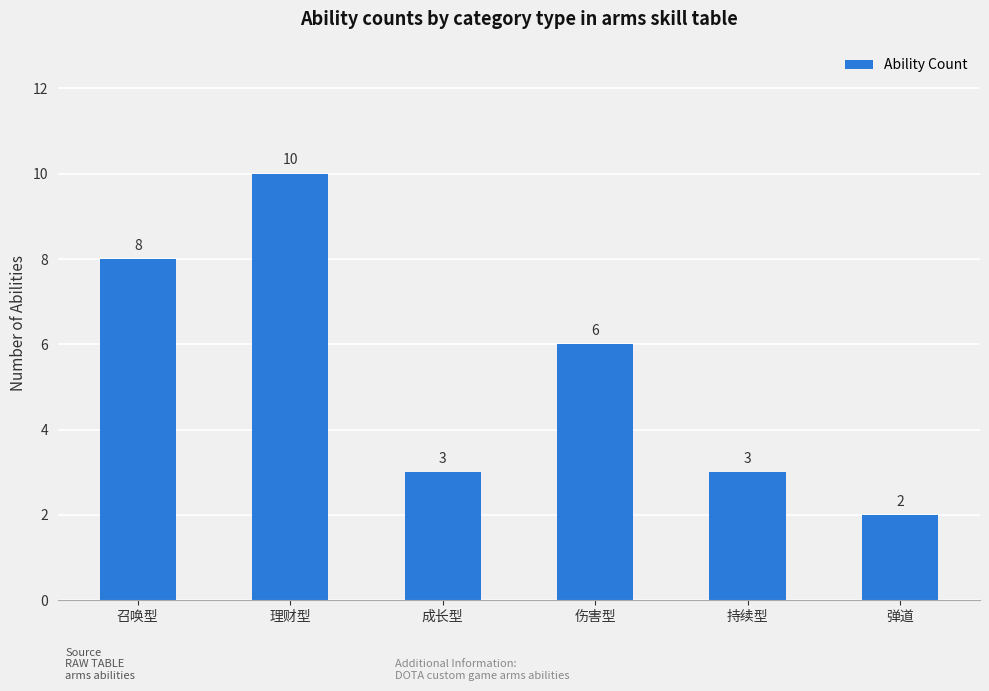

What position from the right is 持续型?

2